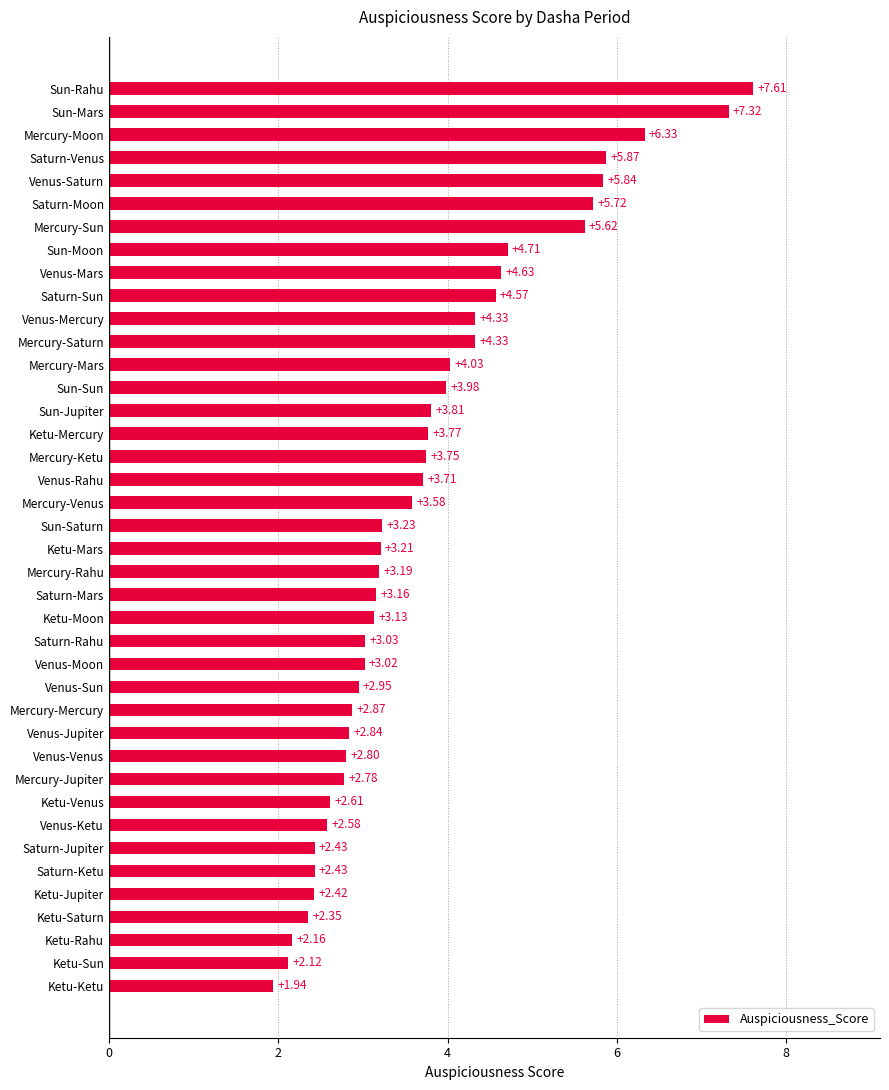

At which label is the value closest to 4?

Sun-Sun